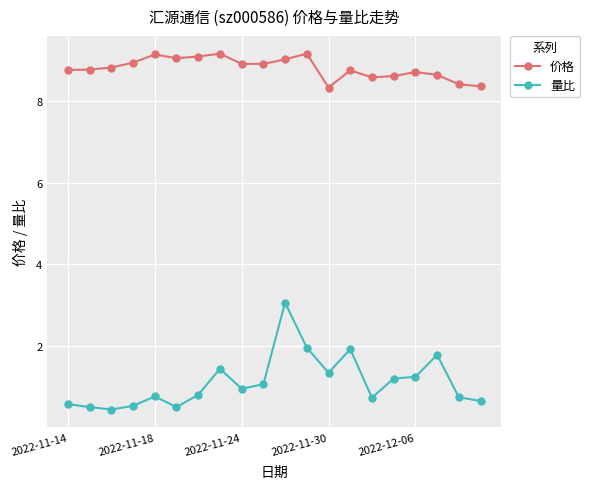

True or false: 量比 has more than 1 interior local peaks.

True